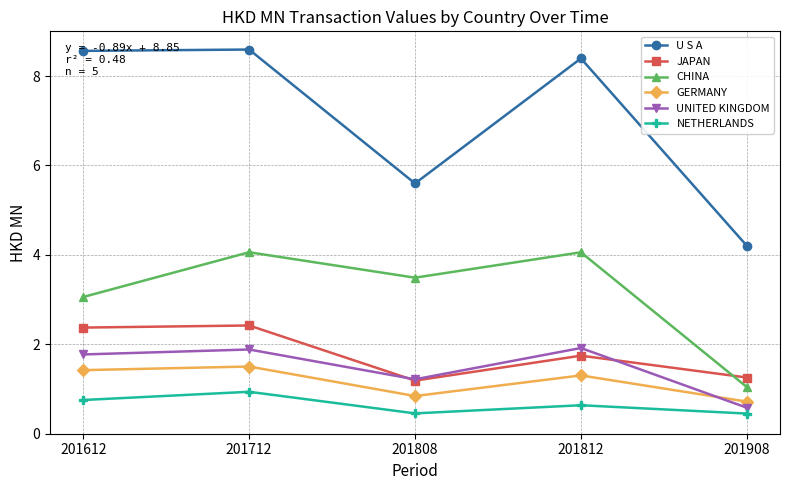

Count the GERMANY values in the range 0 to 1.

2